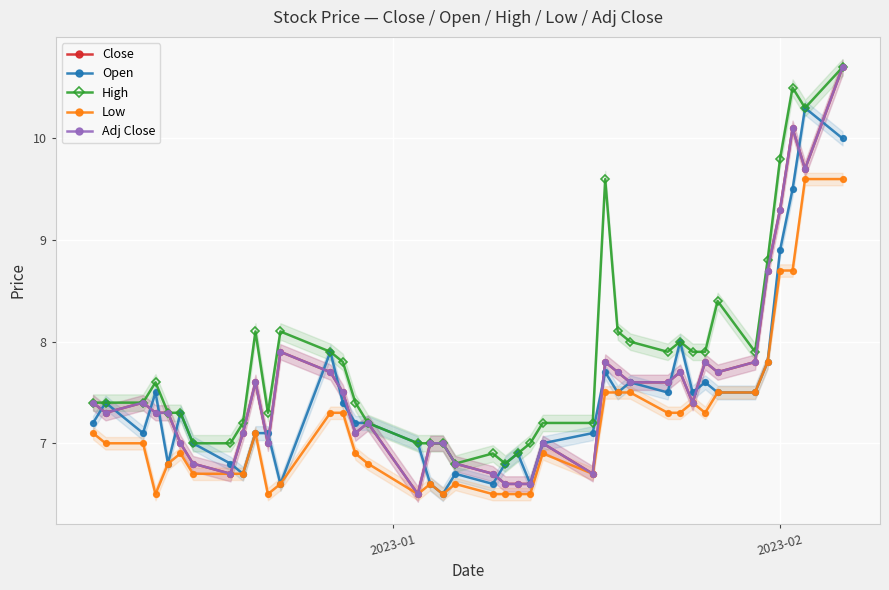

Which series has the widest spread of values?

Close